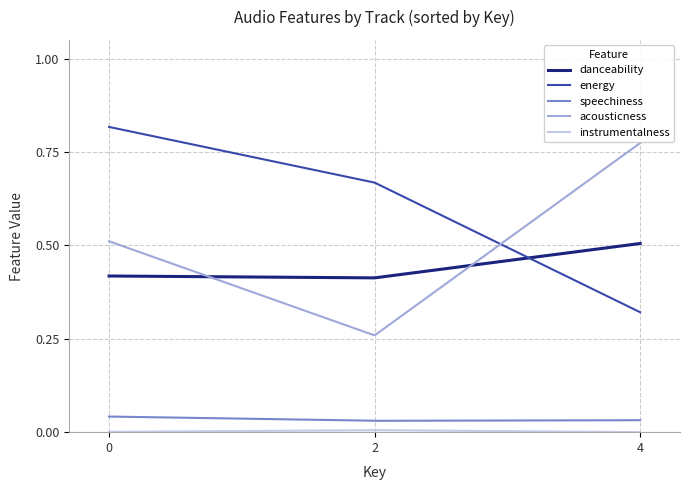

Which series has the largest total across all categories?

energy